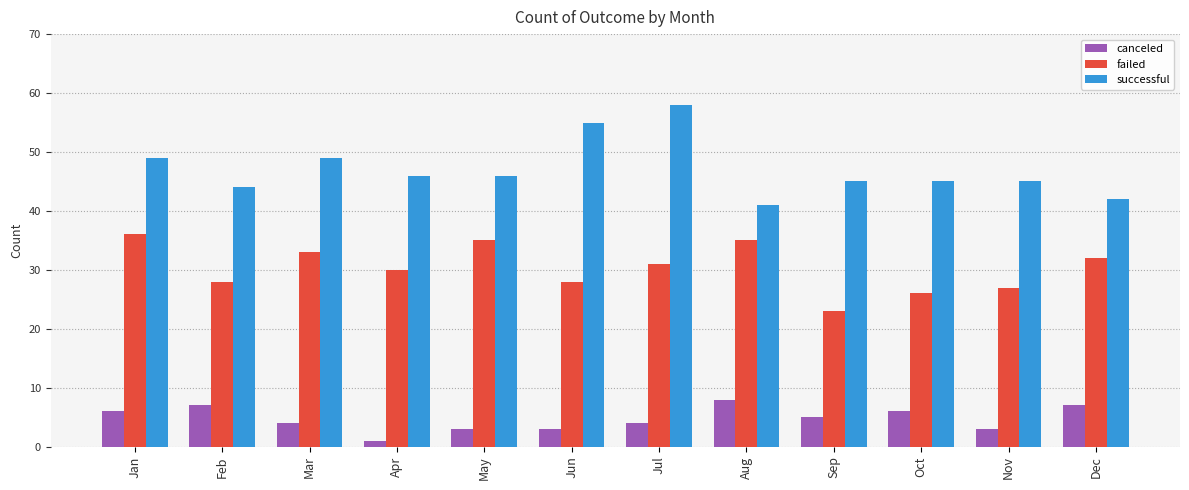

What is the sum of the failed values at Jun and Oct?

54